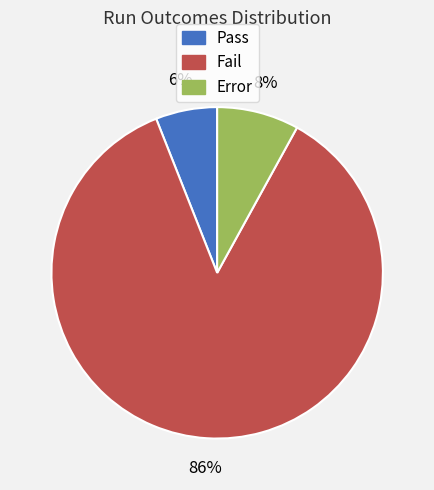

Which category accounts for the majority?

Fail